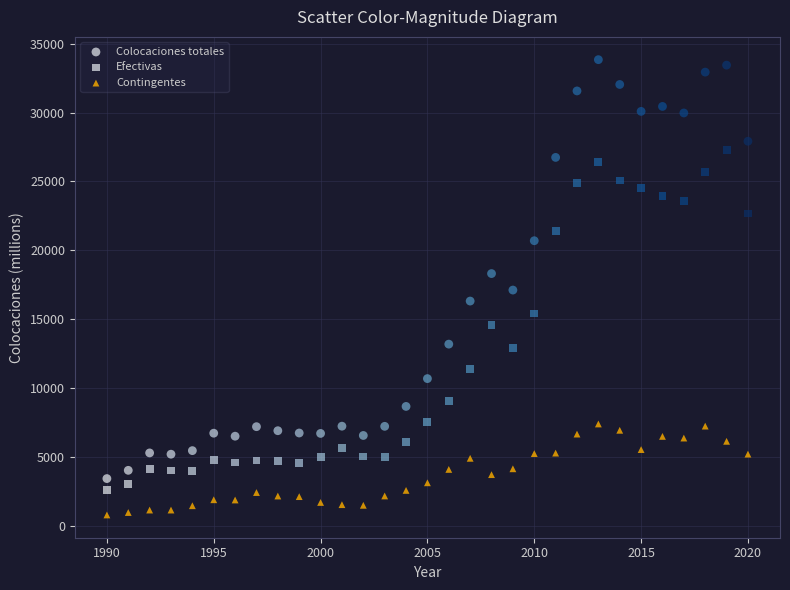

How many points are shown in the scatter plot?

93